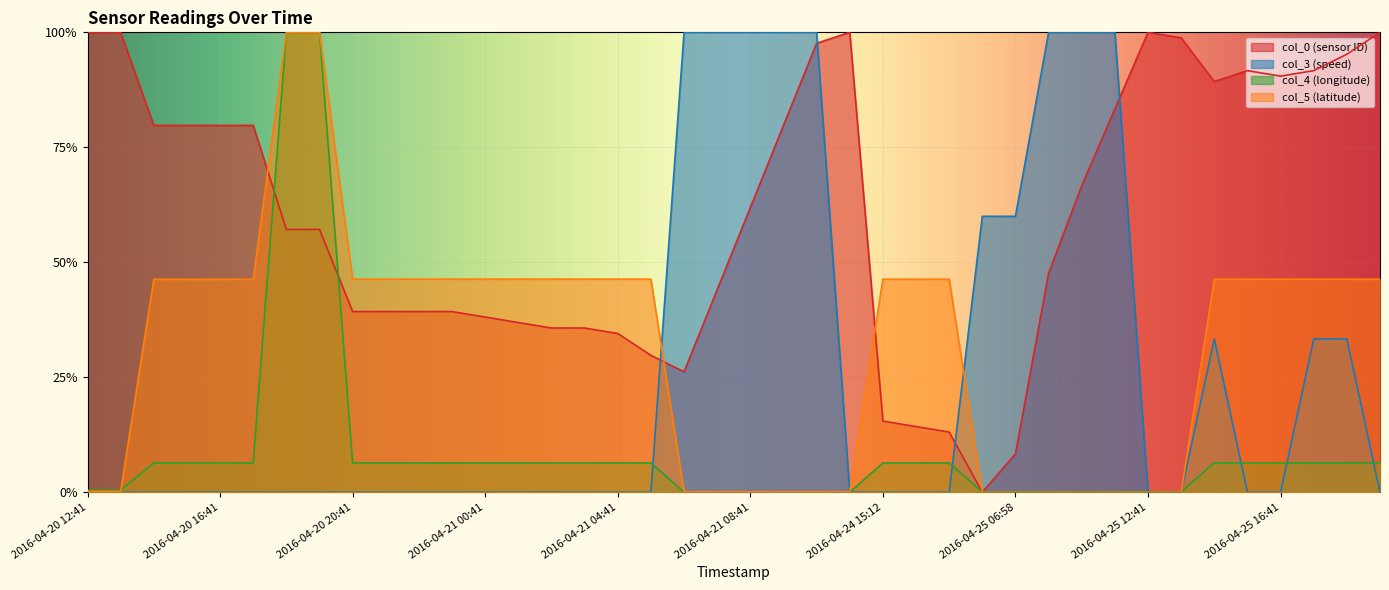

How many distinct data groups are displayed?

4